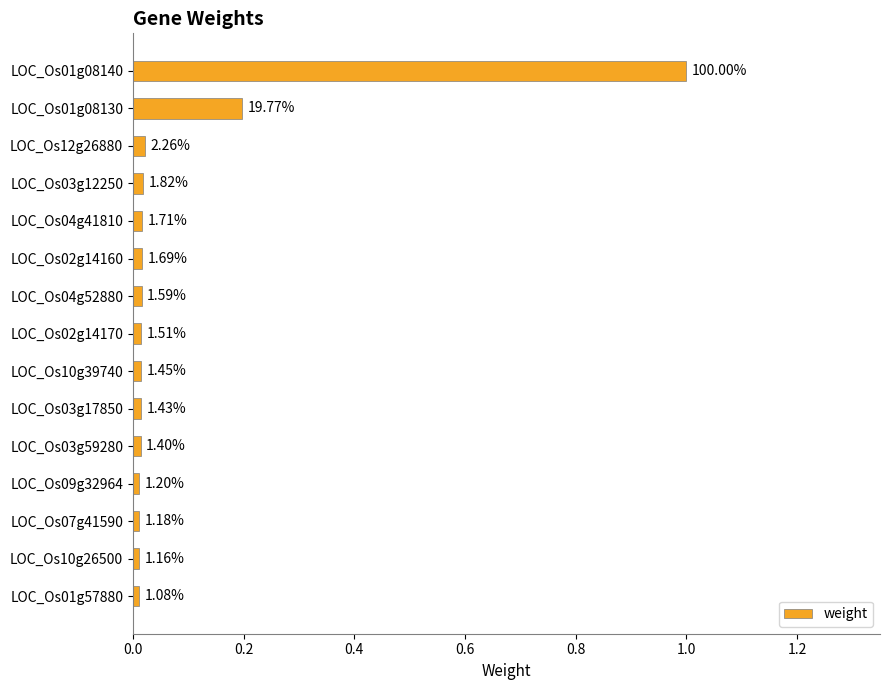

What is the difference between the second highest and second lowest values?

0.2